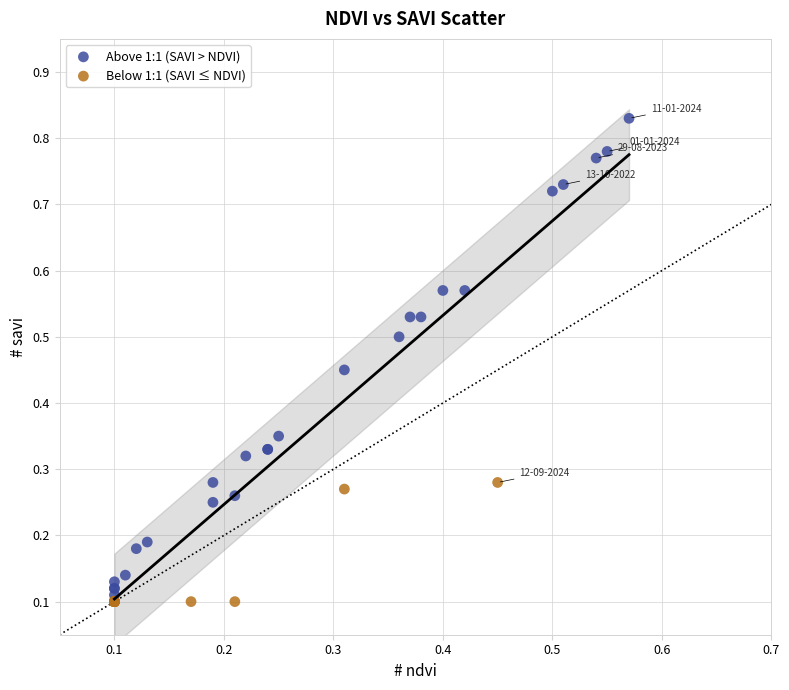

Which series contains the highest Y value?

Above 1:1 (SAVI > NDVI)